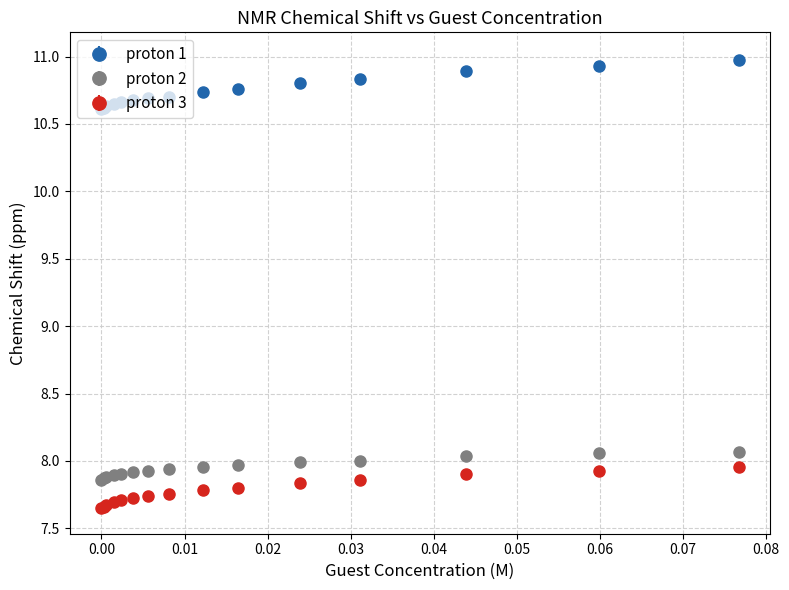

Which series has the largest total across all categories?

proton 1